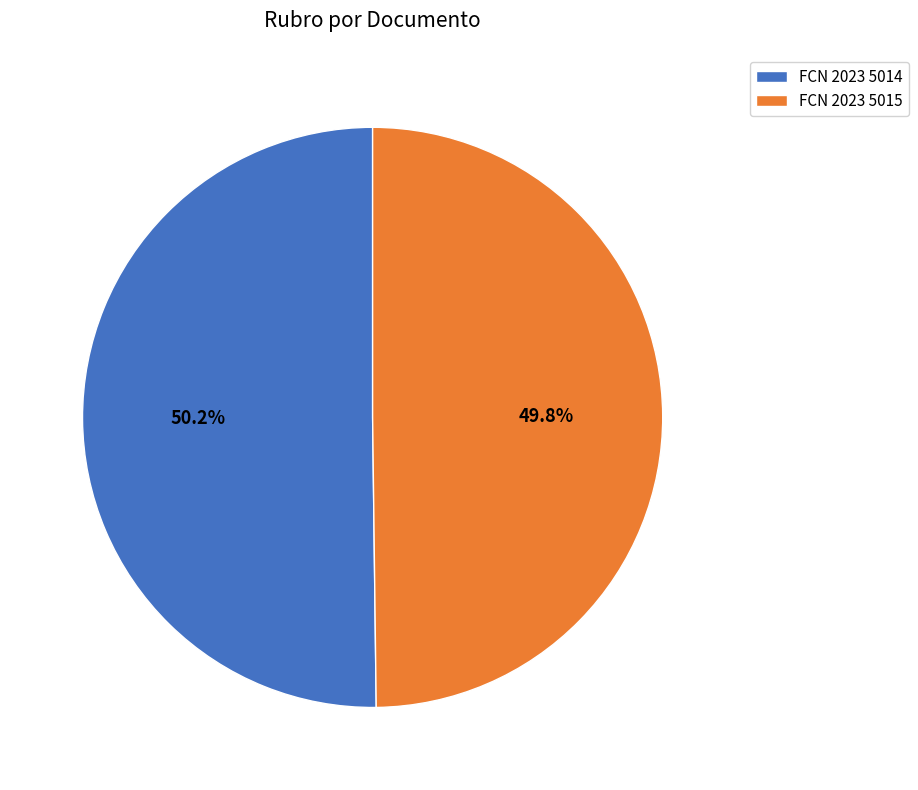

To the nearest percent, what is the combined percentage of FCN 2023 5014 and FCN 2023 5015?

100%